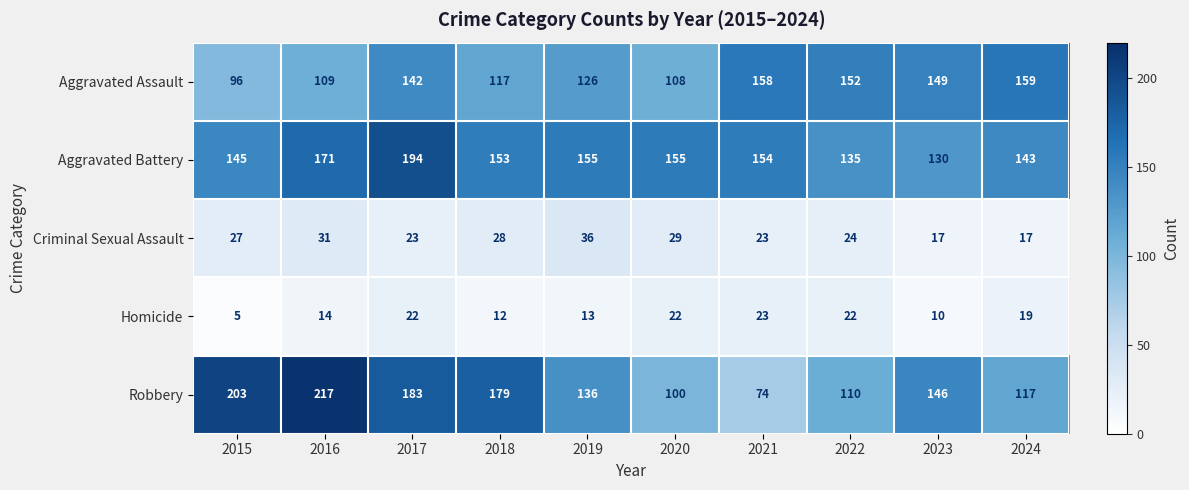

At 2023, list the series in order from largest to smallest.

Aggravated Assault, Robbery, Aggravated Battery, Criminal Sexual Assault, Homicide